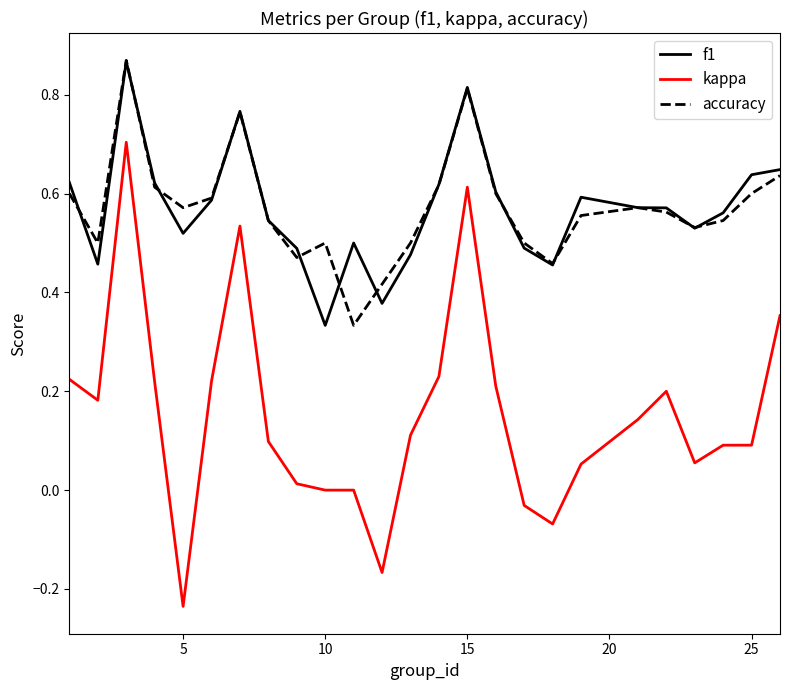

Which series has the largest range (max minus min)?

kappa